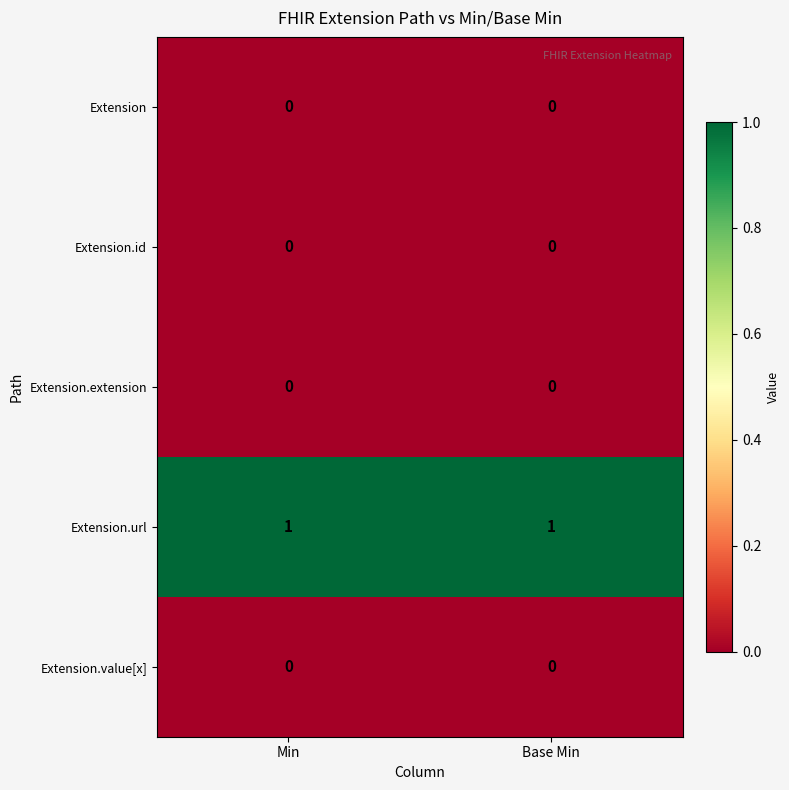

Which series has the largest total across all categories?

Extension.url